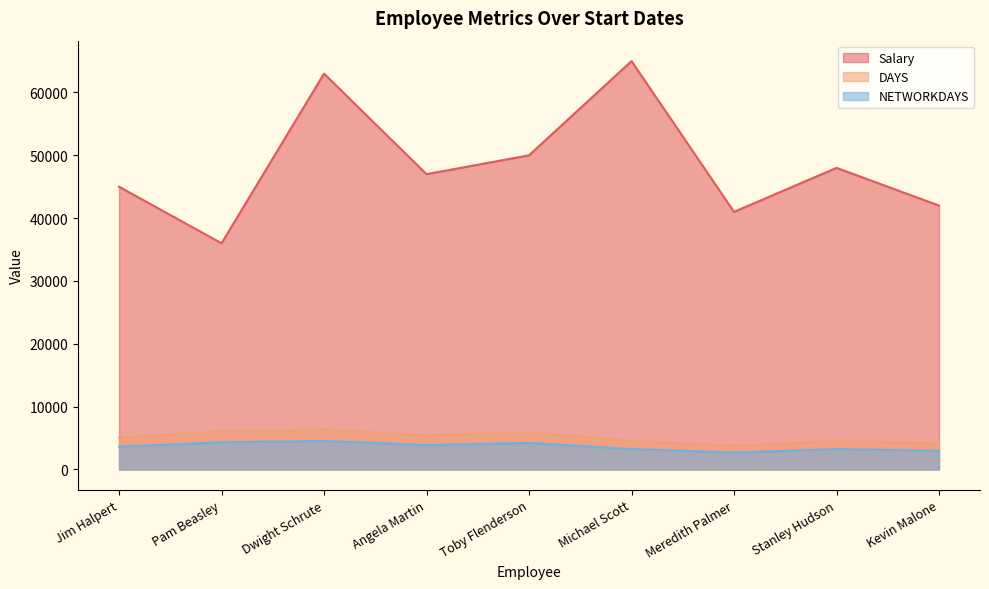

What is the spread (max minus min) of values at Kevin Malone?

39044